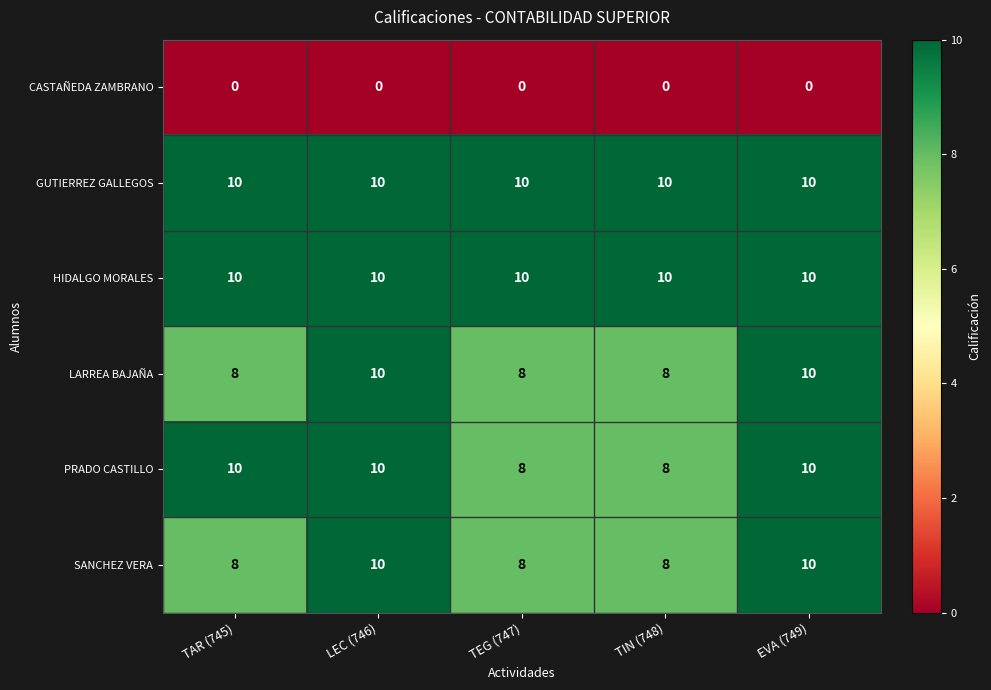

True or false: HIDALGO MORALES has a value of 10 at LEC (746).

True